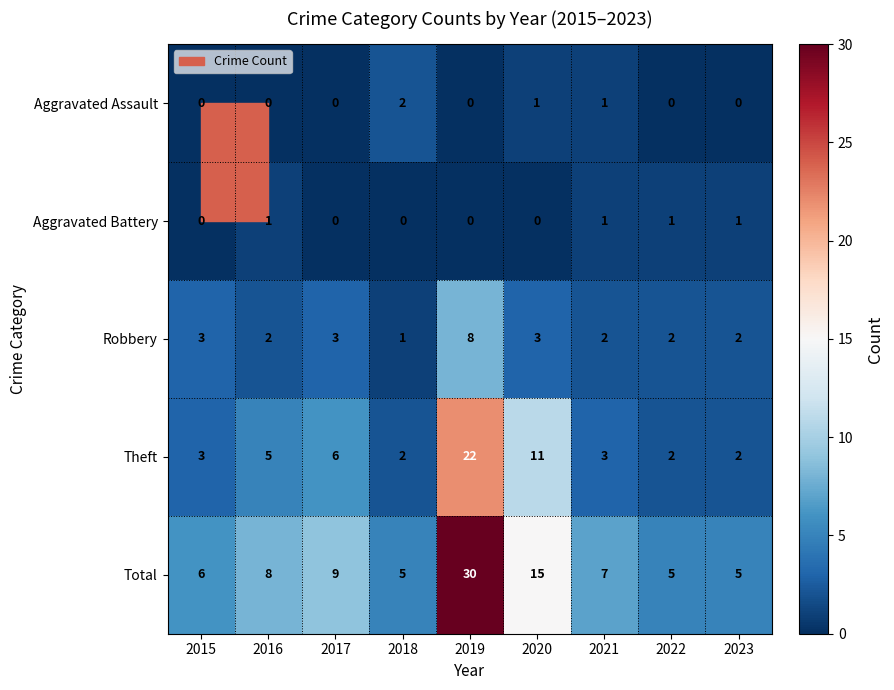

What is the maximum value shown in the chart?

30